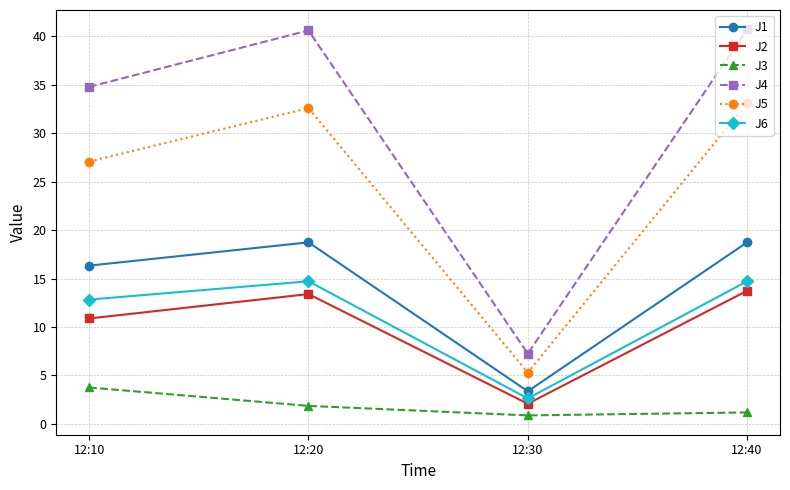

True or false: J5 has a value of 33.1 at 12:40.

True